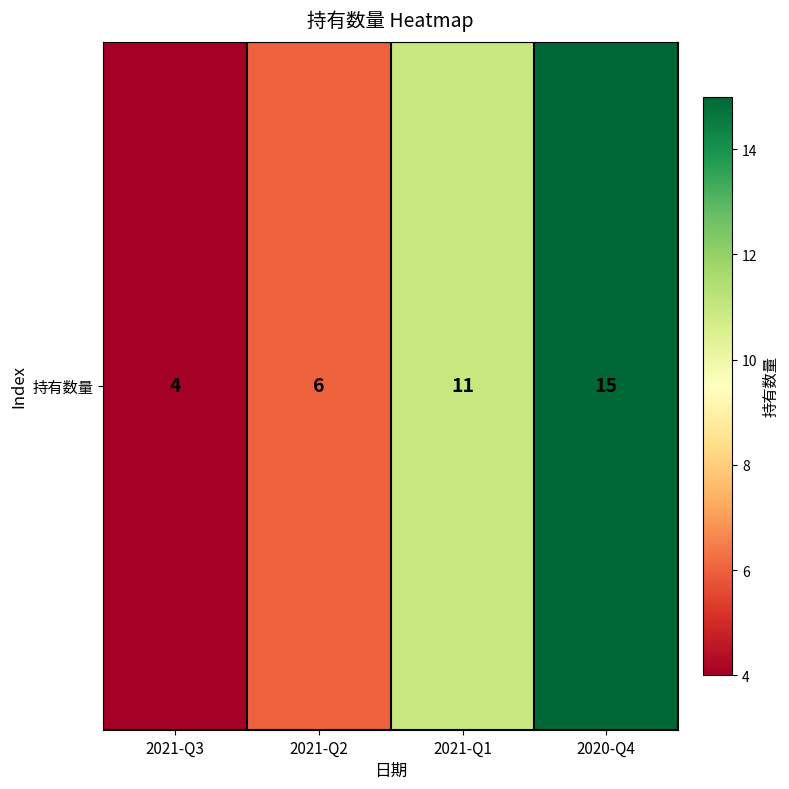

Rank the categories by value from lowest to highest.

2021-Q3, 2021-Q2, 2021-Q1, 2020-Q4